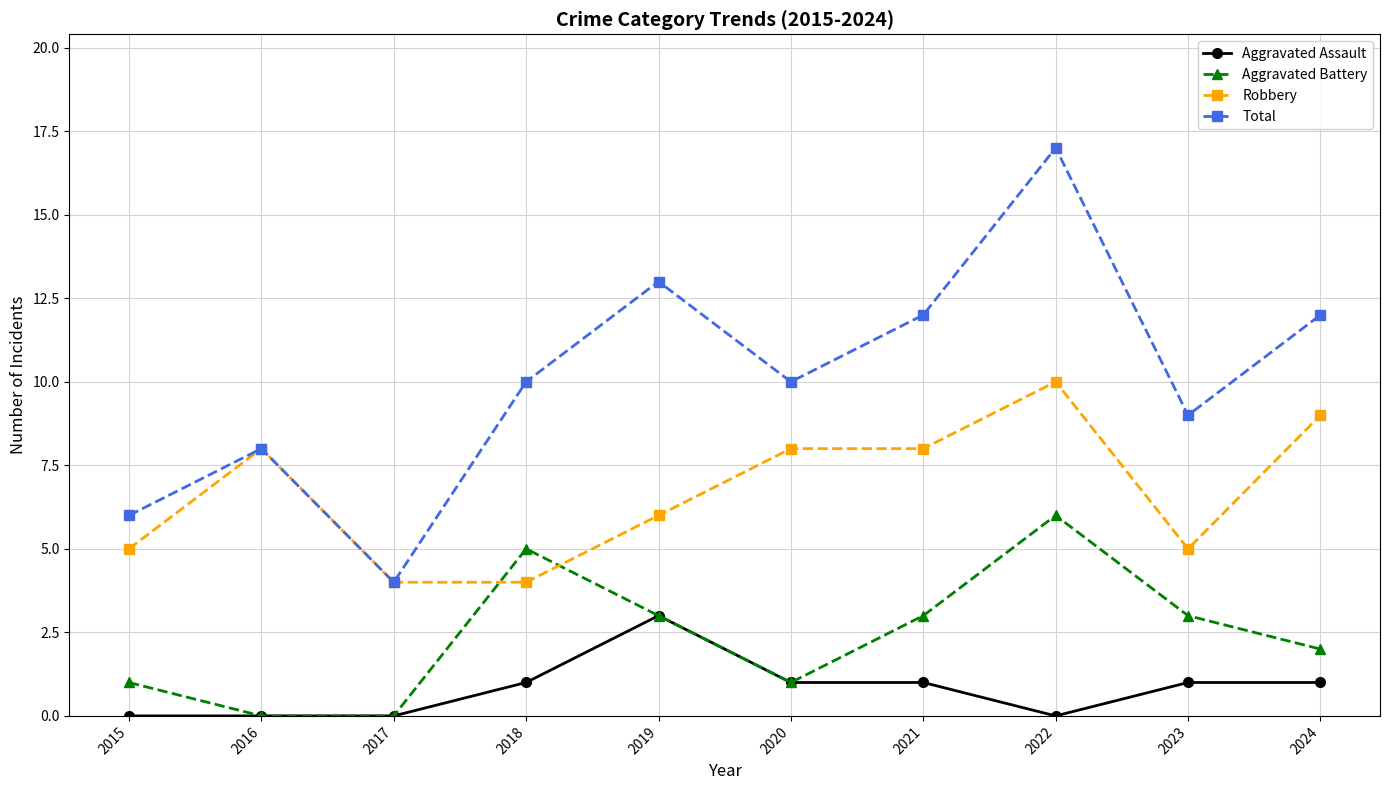

In Aggravated Battery, how many points are higher than both neighbors (excluding endpoints)?

2